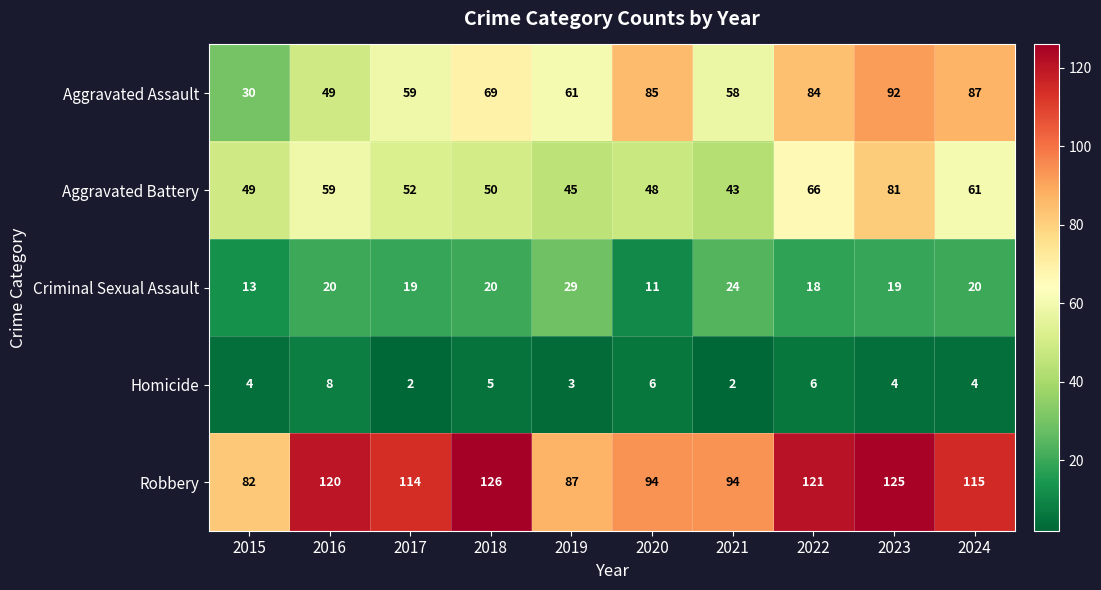

How many data points in Criminal Sexual Assault are less than 20?

5